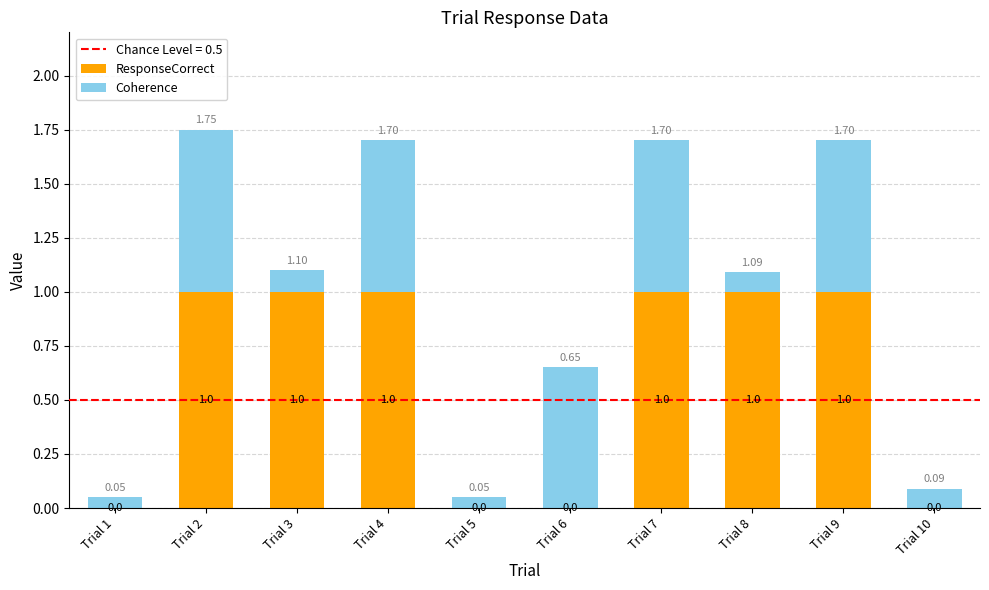

At which category is the sum across all series the highest?

Trial 2